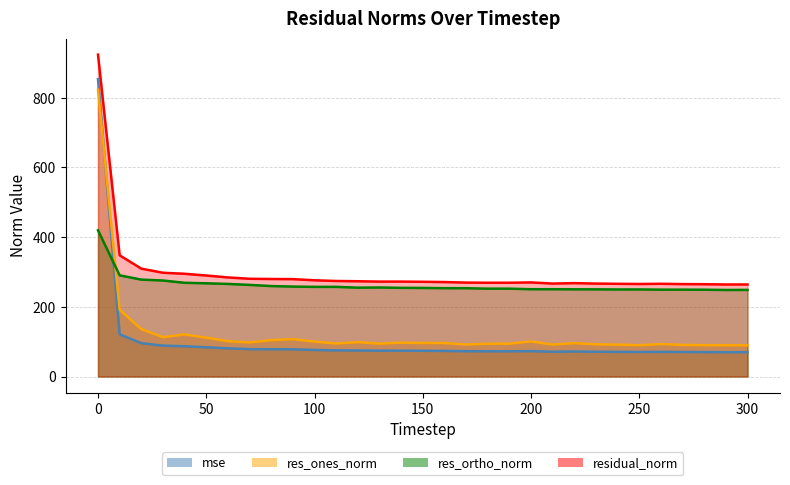

What is the value of the mse point at the 8th from the left?

78.7